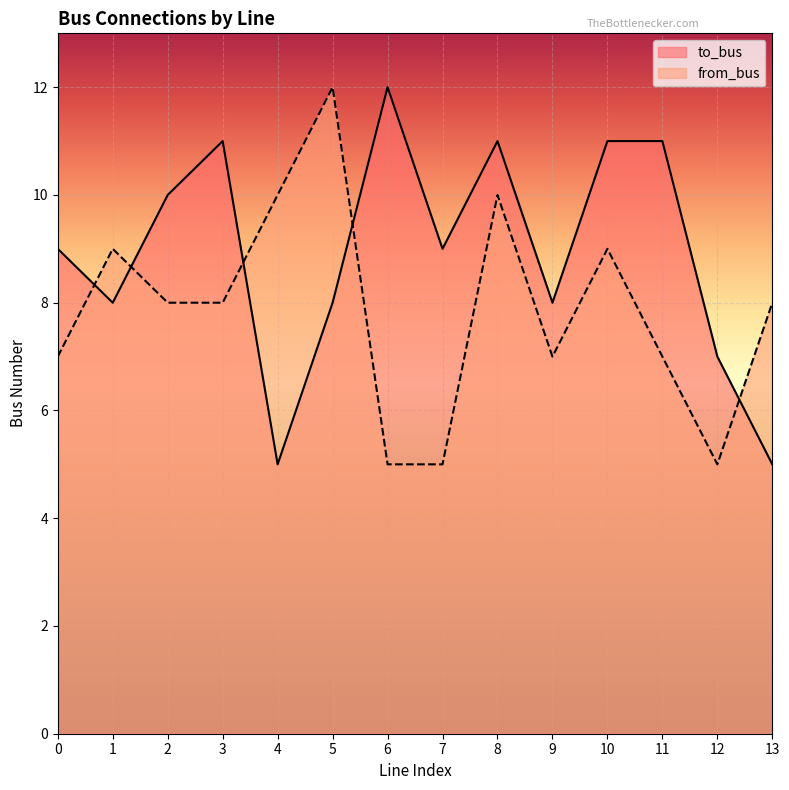

Which series has the largest total across all categories?

to_bus